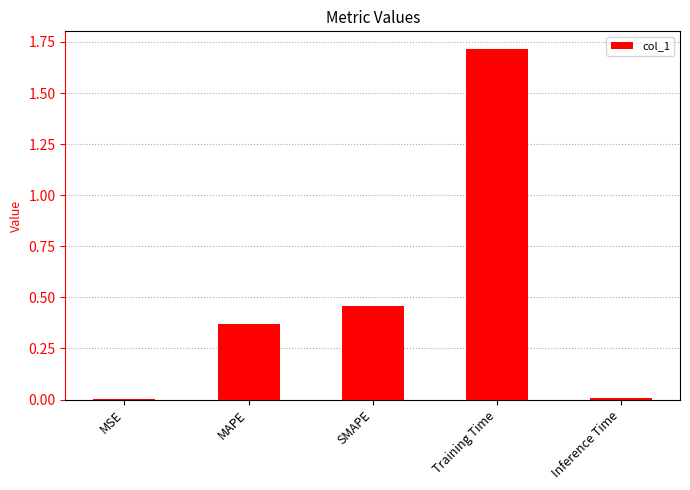

Which has a higher value, MSE or Training Time?

Training Time